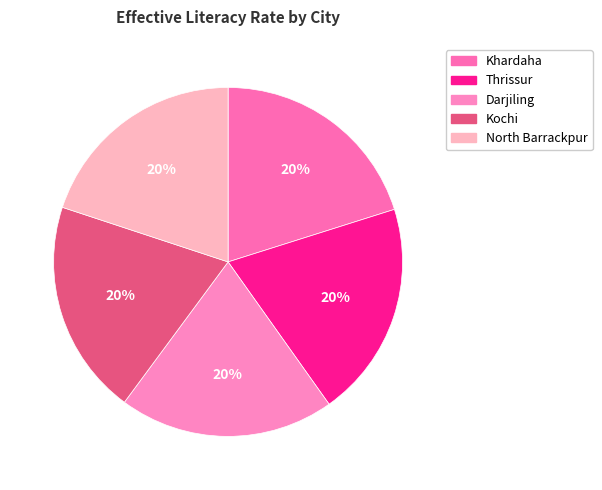

Count the number of slices in the pie.

5